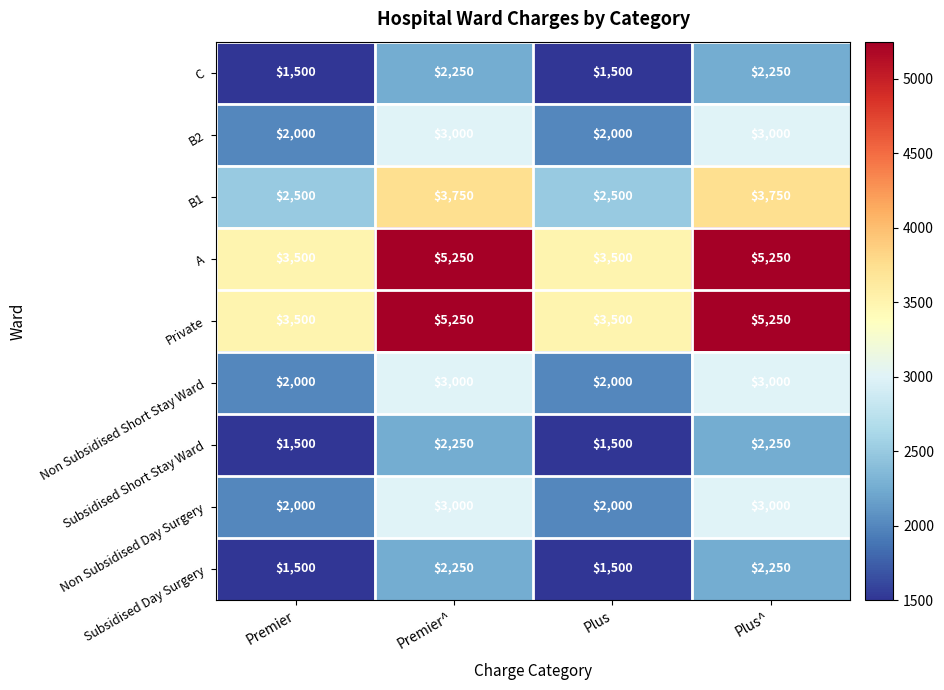

What is the highest value of the Non Subsidised Day Surgery series?

3000